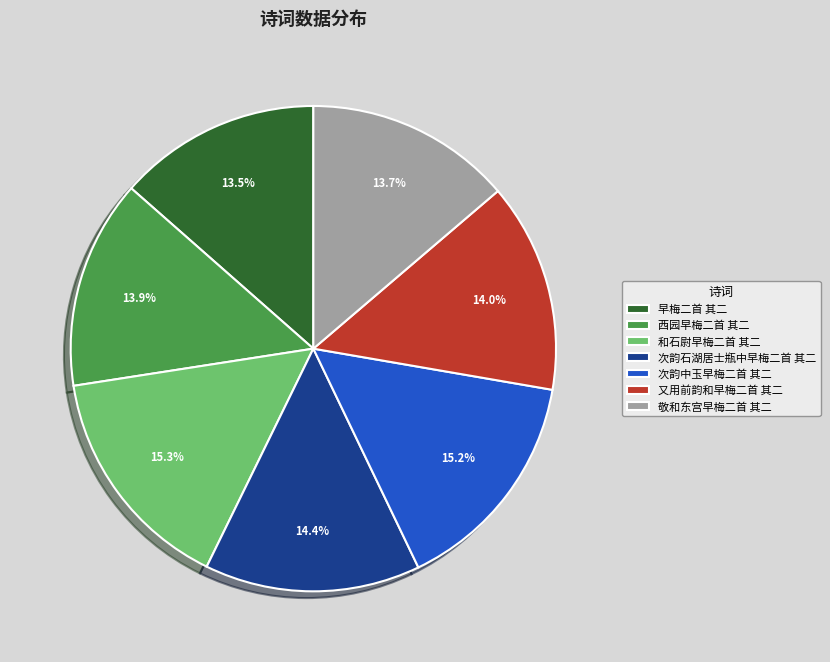

What percentage is the 敬和东宫早梅二首 其二 slice, to the nearest percent?

14%